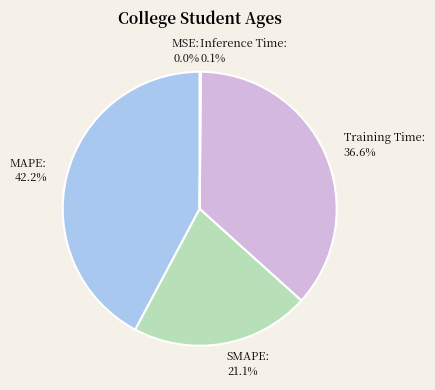

Which has a higher value, MAPE or SMAPE?

MAPE